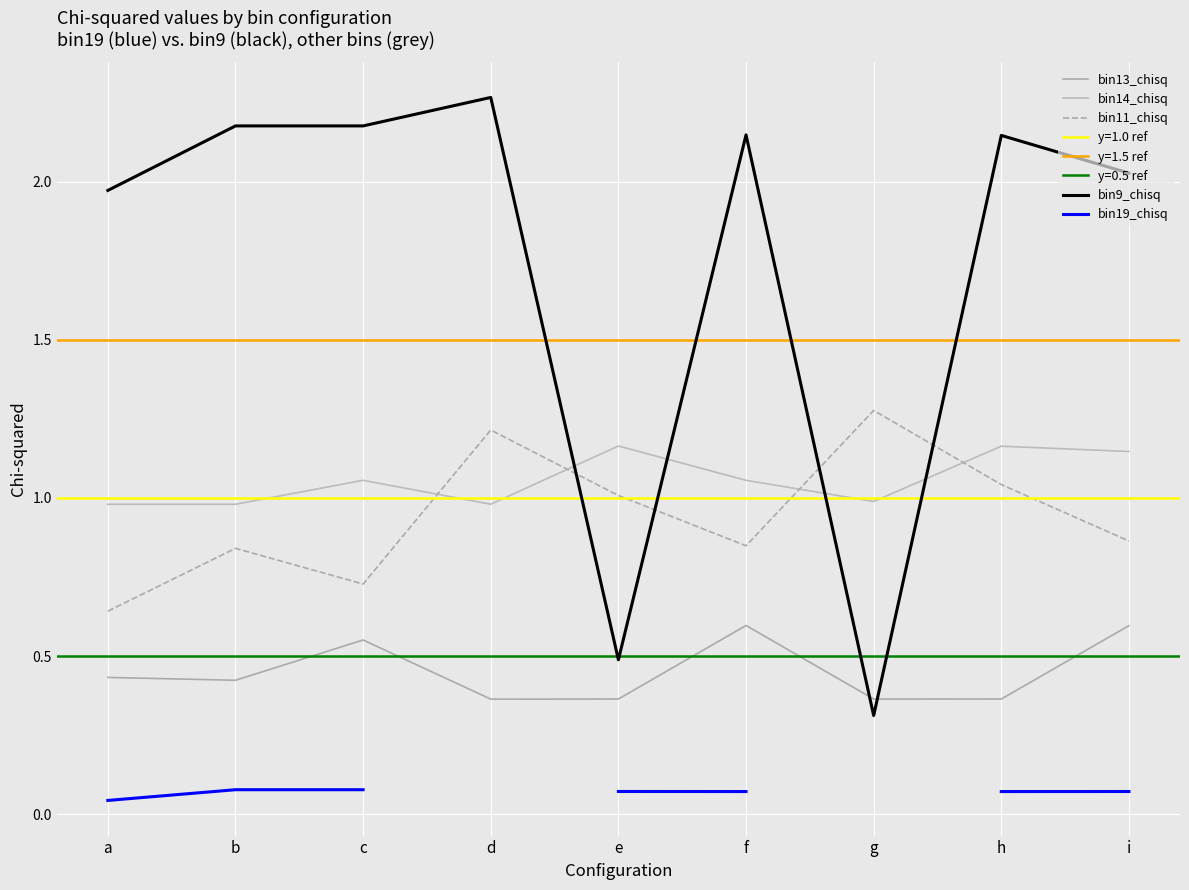

How many lines are shown in the chart?

5